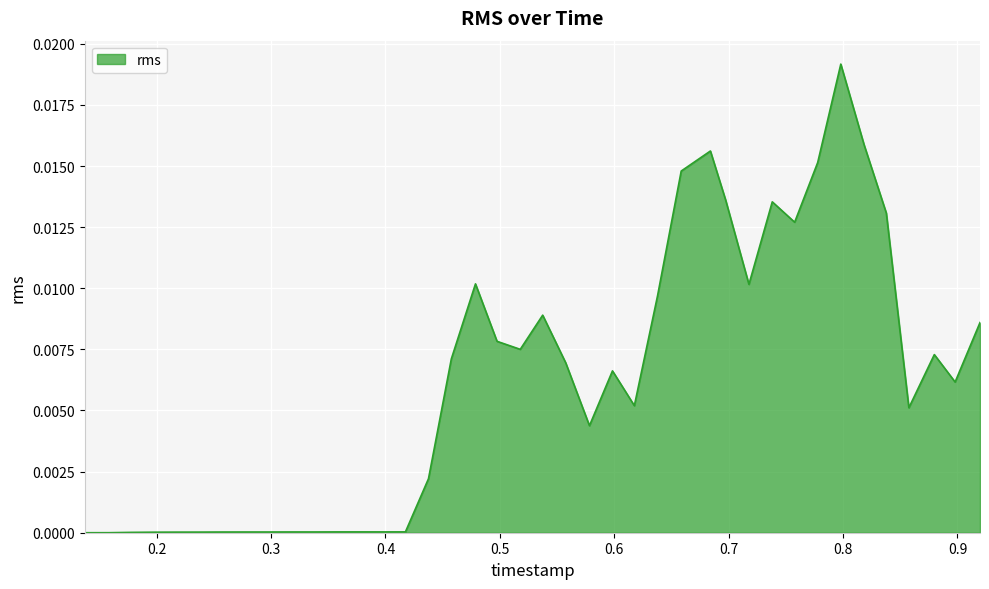

What is the label of the 32nd point from the left?

0.757651145